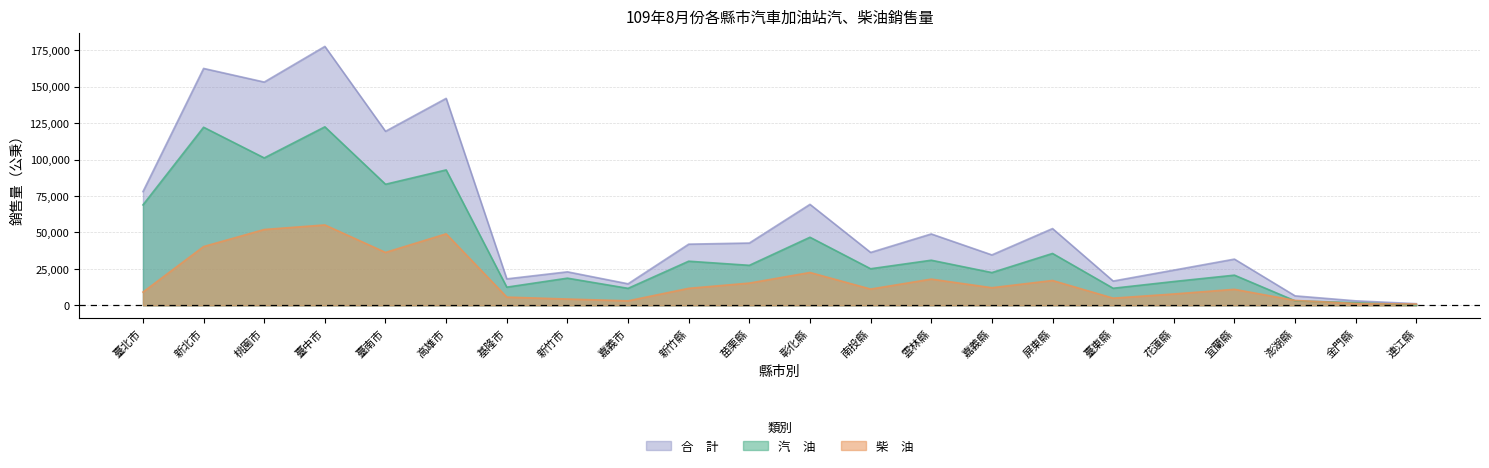

Does the chart display data point markers on the line(s)?

No